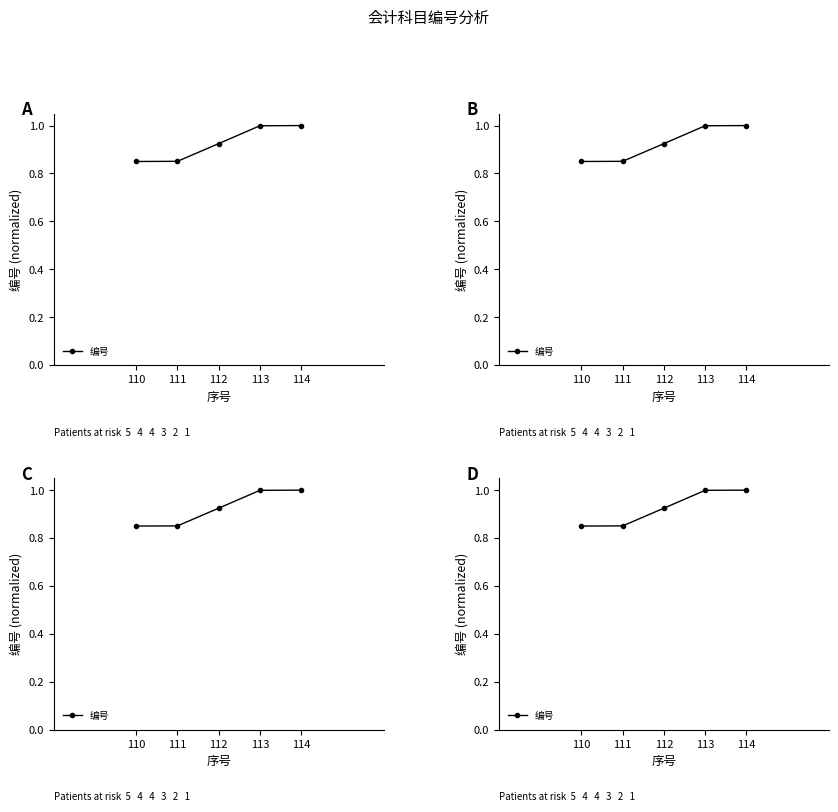

Reading left to right, transcribe all the data shown in this chart.

0.8	0.9	0.9	1.0	1.0